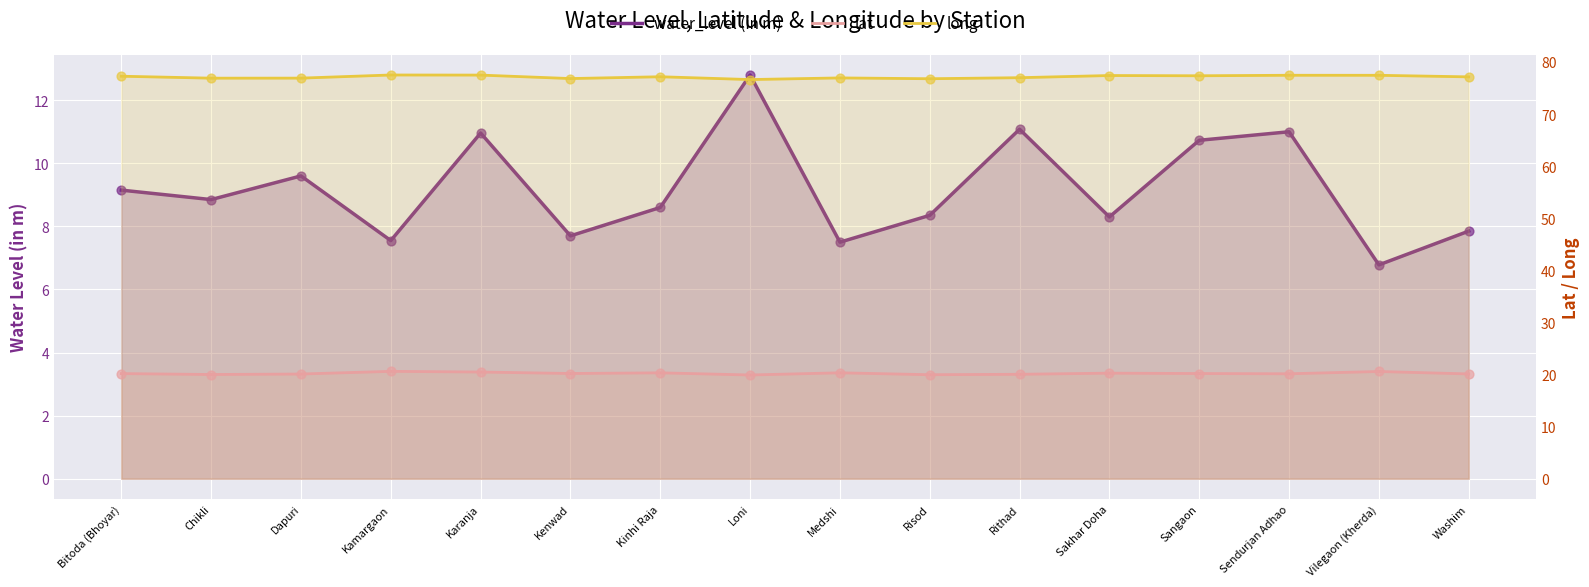

What are all the series names shown in the legend?

water_level (in m), lat, long